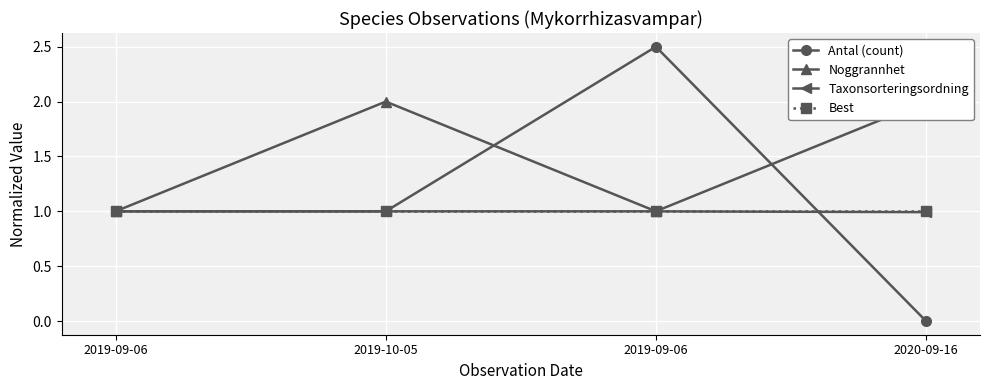

True or false: Noggrannhet has a value of 2.0 at 2020-09-16.

True